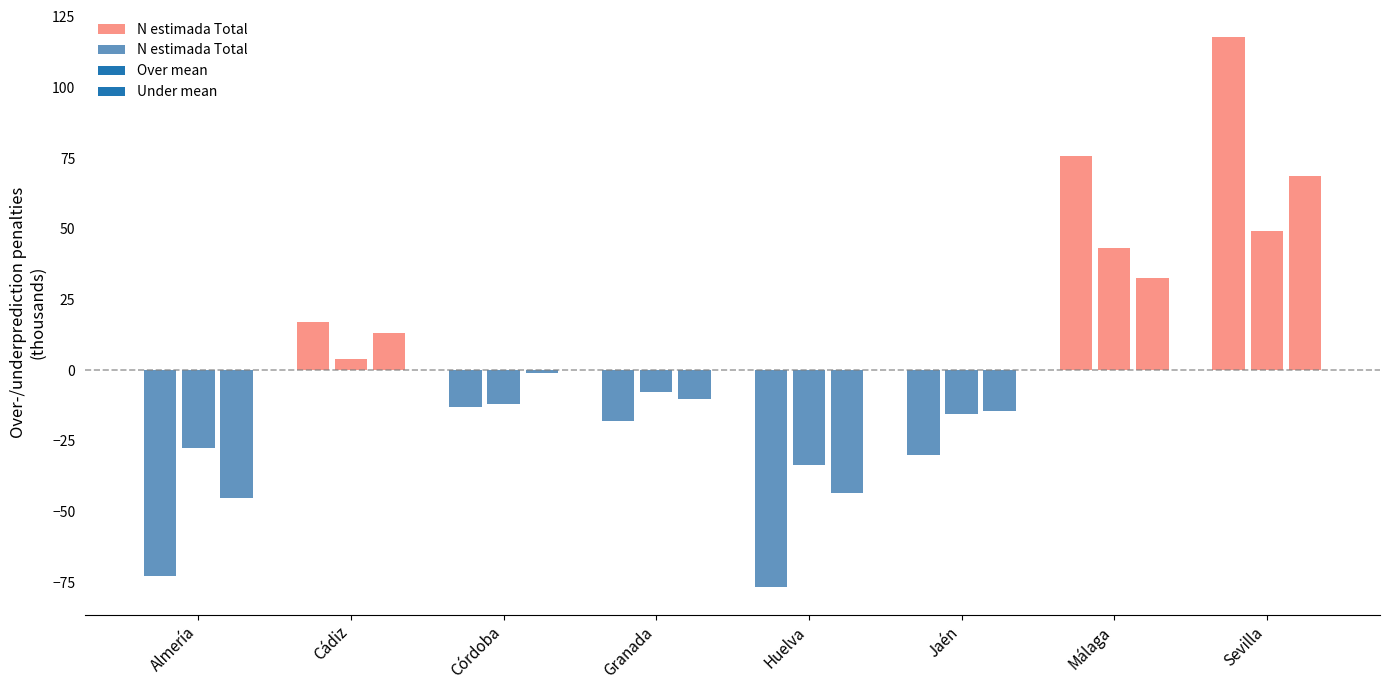

Where does the data first go above -12?

Cádiz